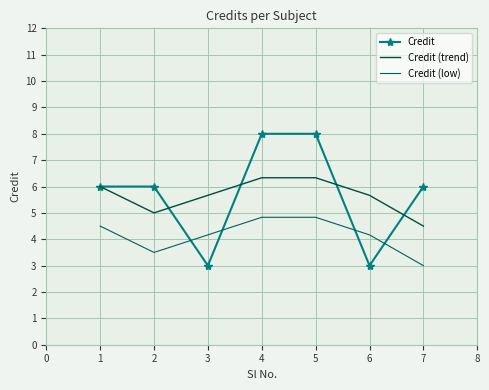

At how many categories does at least one series exceed 7?

2